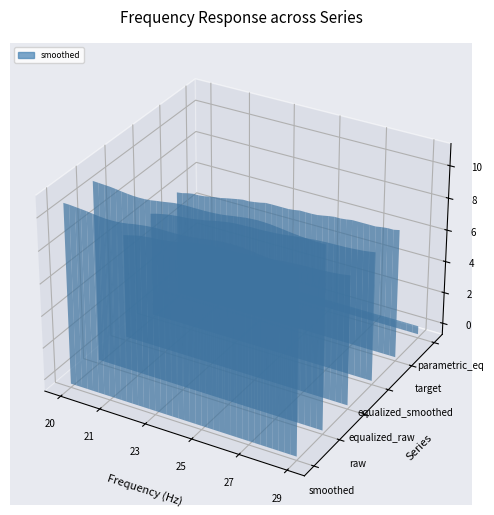

Reading left to right, transcribe all the data shown in this chart.

smoothed: 0=10.7	1=10.7	2=10.7	3=10.6	4=10.6	5=10.6	6=10.5	7=10.5	8=10.5	9=10.5	10=10.5	11=10.6	12=10.6	13=10.7	14=10.7	15=10.8	16=10.8	17=10.8	18=10.8	19=10.8	20=10.8	21=10.8	22=10.9	23=10.9	24=11.0	25=11.0	26=11.1	27=11.1	28=11.1	29=11.1	30=11.1	31=11.0	32=11.0	33=10.9	34=10.9	35=10.9	36=10.8	37=10.8	38=10.8	39=10.8
raw: 0=10.7	1=10.7	2=10.7	3=10.7	4=10.6	5=10.6	6=10.5	7=10.5	8=10.5	9=10.5	10=10.5	11=10.6	12=10.6	13=10.7	14=10.8	15=10.8	16=10.8	17=10.8	18=10.8	19=10.8	20=10.8	21=10.8	22=10.8	23=10.9	24=11.0	25=11.0	26=11.1	27=11.1	28=11.1	29=11.1	30=11.1	31=11.0	32=11.0	33=10.9	34=10.9	35=10.9	36=10.8	37=10.8	38=10.8	39=10.8
equalized_raw: 0=6.0	1=6.1	2=6.2	3=6.3	4=6.3	5=6.4	6=6.4	7=6.5	8=6.5	9=6.5	10=6.6	11=6.7	12=6.8	13=6.8	14=6.9	15=6.9	16=7.0	17=7.0	18=7.0	19=7.0	20=7.0	21=7.0	22=7.0	23=7.1	24=7.1	25=7.2	26=7.2	27=7.2	28=7.3	29=7.3	30=7.3	31=7.4	32=7.4	33=7.4	34=7.4	35=7.4	36=7.4	37=7.5	38=7.5	39=7.6
equalized_smoothed: 0=6.0	1=6.2	2=6.2	3=6.3	4=6.3	5=6.4	6=6.4	7=6.5	8=6.5	9=6.6	10=6.6	11=6.7	12=6.8	13=6.8	14=6.9	15=6.9	16=7.0	17=7.0	18=7.0	19=7.0	20=7.0	21=7.0	22=7.0	23=7.1	24=7.1	25=7.2	26=7.2	27=7.2	28=7.3	29=7.3	30=7.3	31=7.4	32=7.4	33=7.4	34=7.4	35=7.4	36=7.4	37=7.5	38=7.5	39=7.6
target: 0=6.1	1=6.1	2=6.2	3=6.3	4=6.3	5=6.3	6=6.4	7=6.5	8=6.5	9=6.6	10=6.7	11=6.7	12=6.8	13=6.8	14=6.8	15=6.9	16=7.0	17=7.0	18=7.0	19=7.0	20=7.0	21=7.0	22=7.1	23=7.1	24=7.1	25=7.1	26=7.2	27=7.2	28=7.3	29=7.3	30=7.3	31=7.4	32=7.4	33=7.4	34=7.4	35=7.4	36=7.5	37=7.5	38=7.5	39=7.6
parametric_eq: 0=0.0	1=0.0	2=0.0	3=0.0	4=0.0	5=0.0	6=0.0	7=0.0	8=0.0	9=0.0	10=0.0	11=0.0	12=0.0	13=0.0	14=0.0	15=0.0	16=0.0	17=0.0	18=0.0	19=0.0	20=0.0	21=0.0	22=0.0	23=0.0	24=0.0	25=0.0	26=0.0	27=0.0	28=0.0	29=0.0	30=0.0	31=0.0	32=0.0	33=0.0	34=0.0	35=0.0	36=0.0	37=0.0	38=0.0	39=0.0